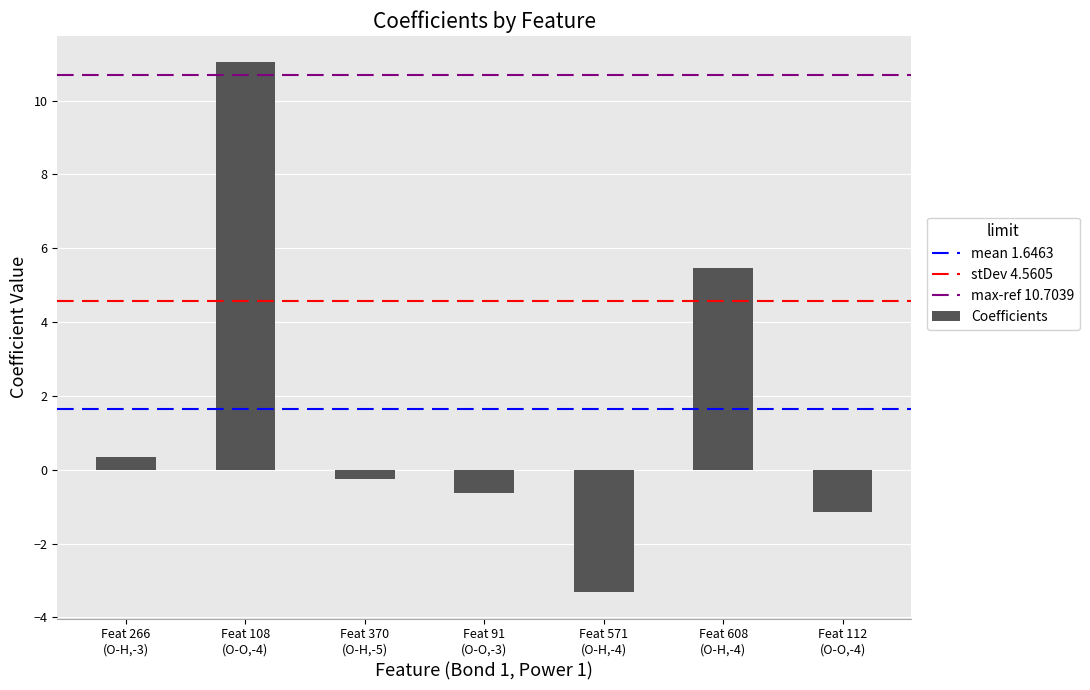

What is the sum of all values?

11.5